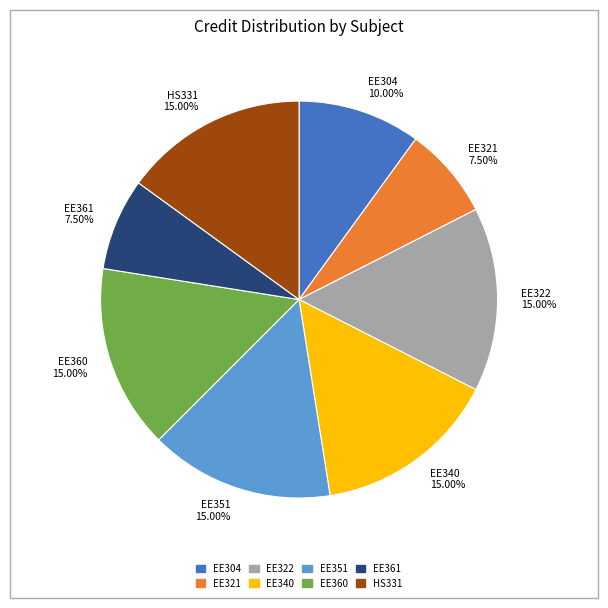

How many segments does this pie chart have?

8